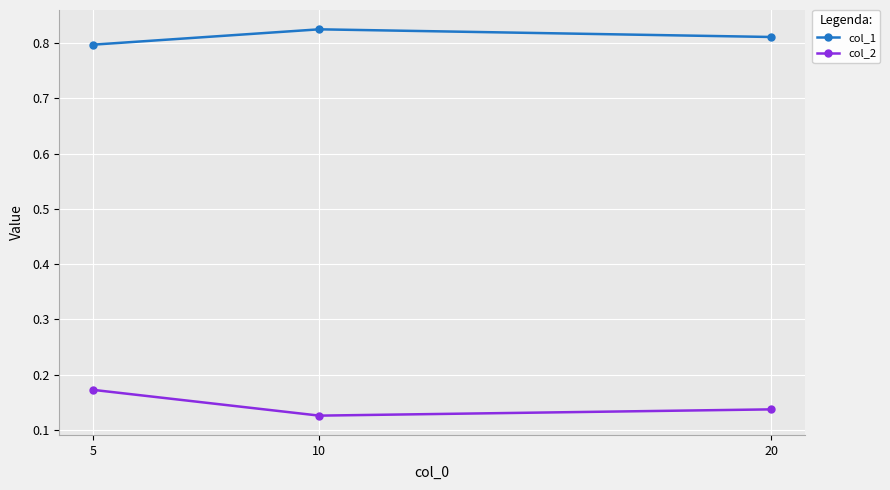

What is the sum of all col_1 values?

2.4